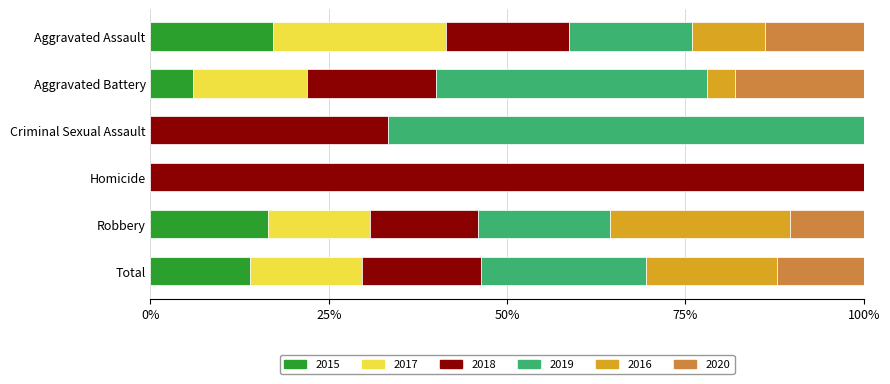

What is the total value across all series at Aggravated Assault?

100.0